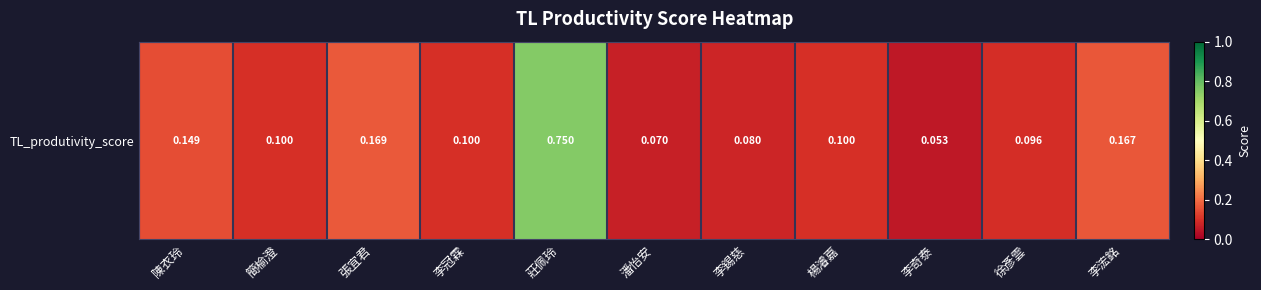

Reading left to right, transcribe all the data shown in this chart.

0.1	0.1	0.2	0.1	0.8	0.1	0.1	0.1	0.1	0.1	0.2